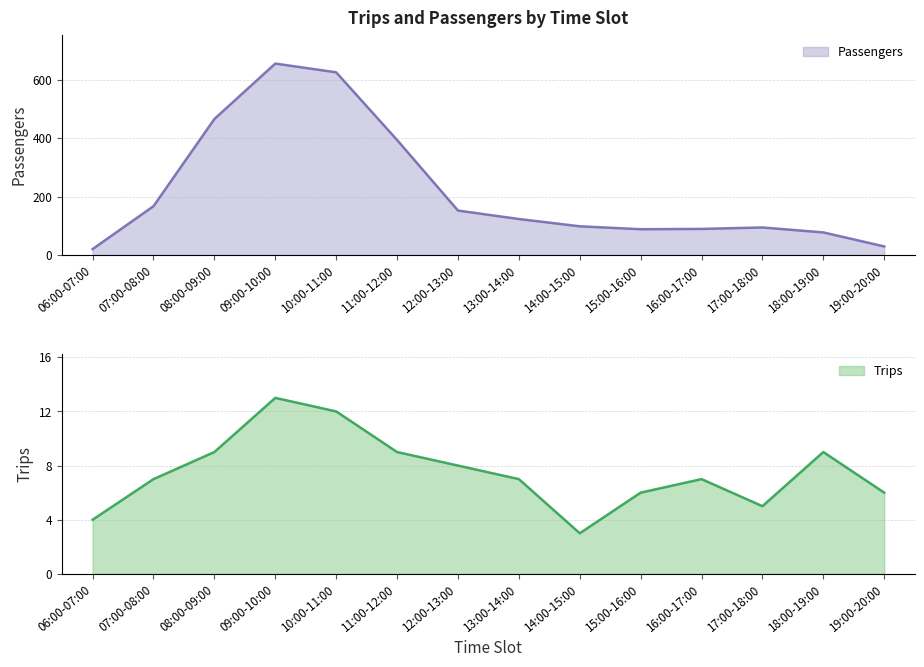

Reading left to right, transcribe all the data shown in this chart.

Passengers: 20	167	466	656	626	394	152	123	98	88	89	94	77	29
Trips: 4	7	9	13	12	9	8	7	3	6	7	5	9	6